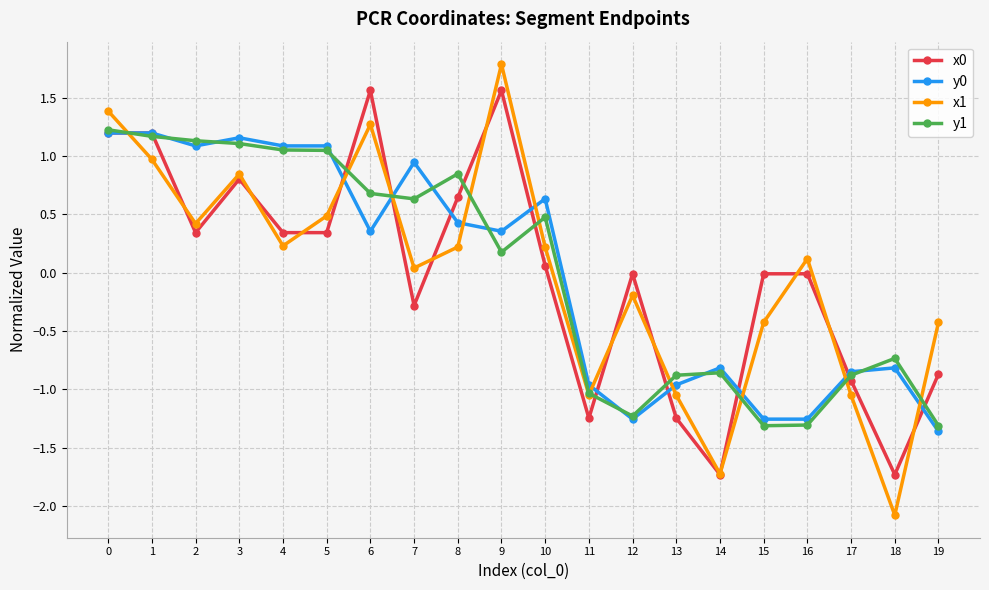

What is the difference between the y1 values at 17 and 2?

2.0